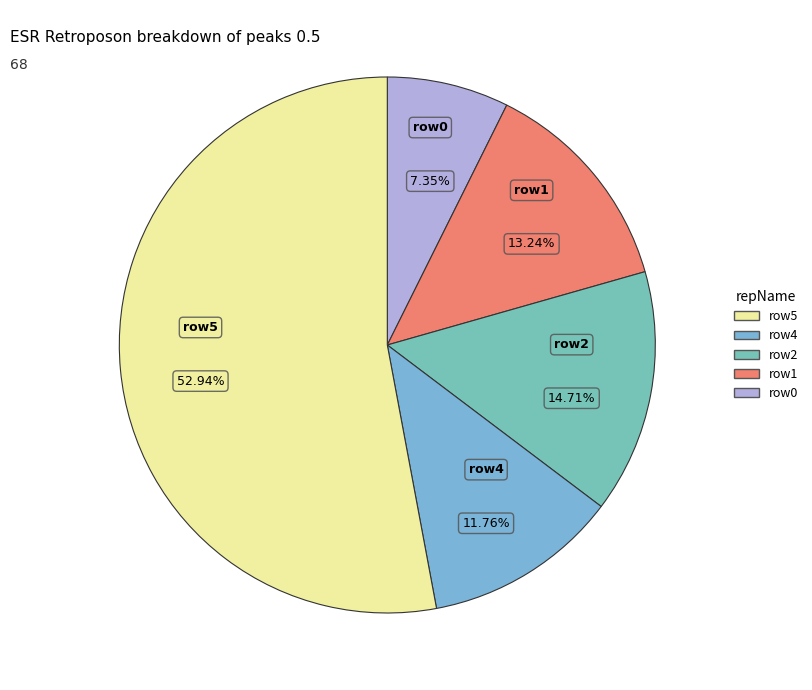

Is there any slice that represents more than half of the pie?

Yes